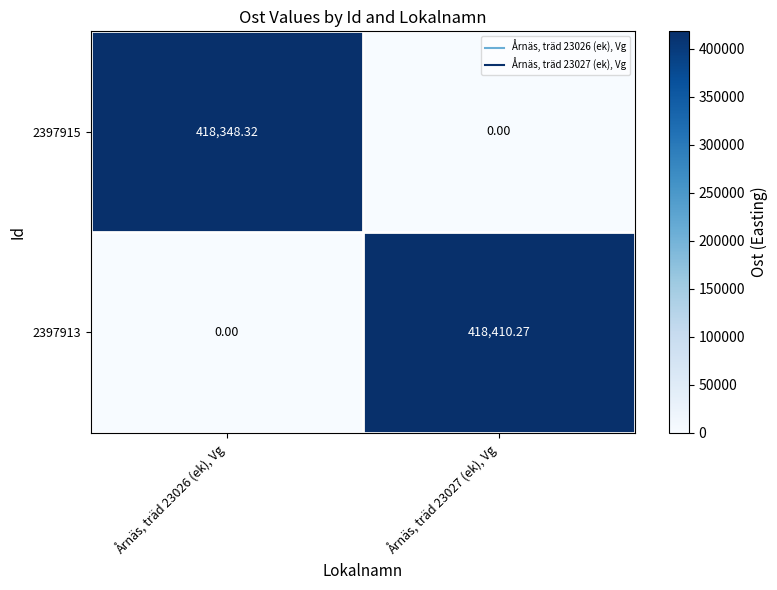

At Årnäs, träd 23027 (ek), Vg, list the series in order from smallest to largest.

2397915, 2397913